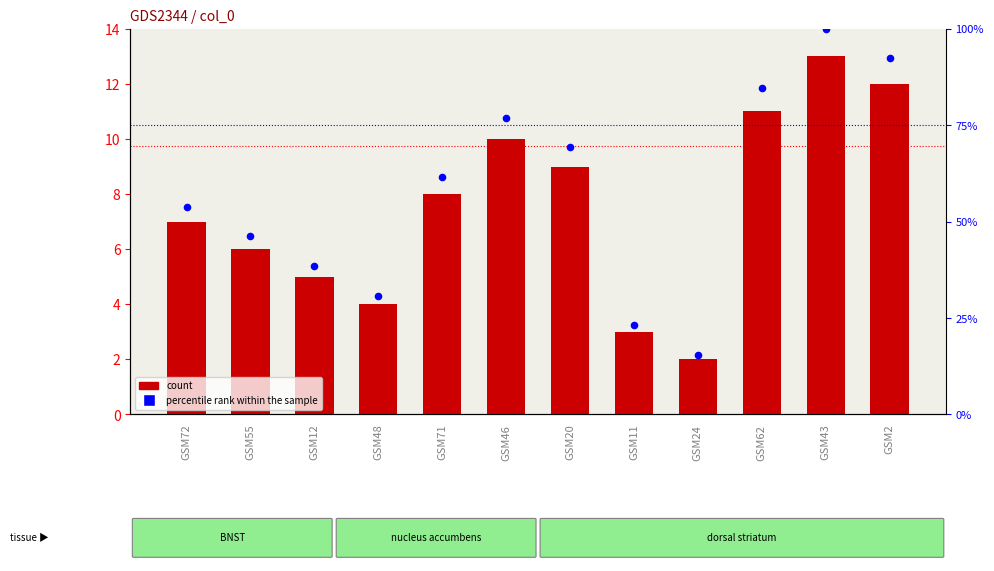

Which series contains the highest Y value?

percentile rank within the sample